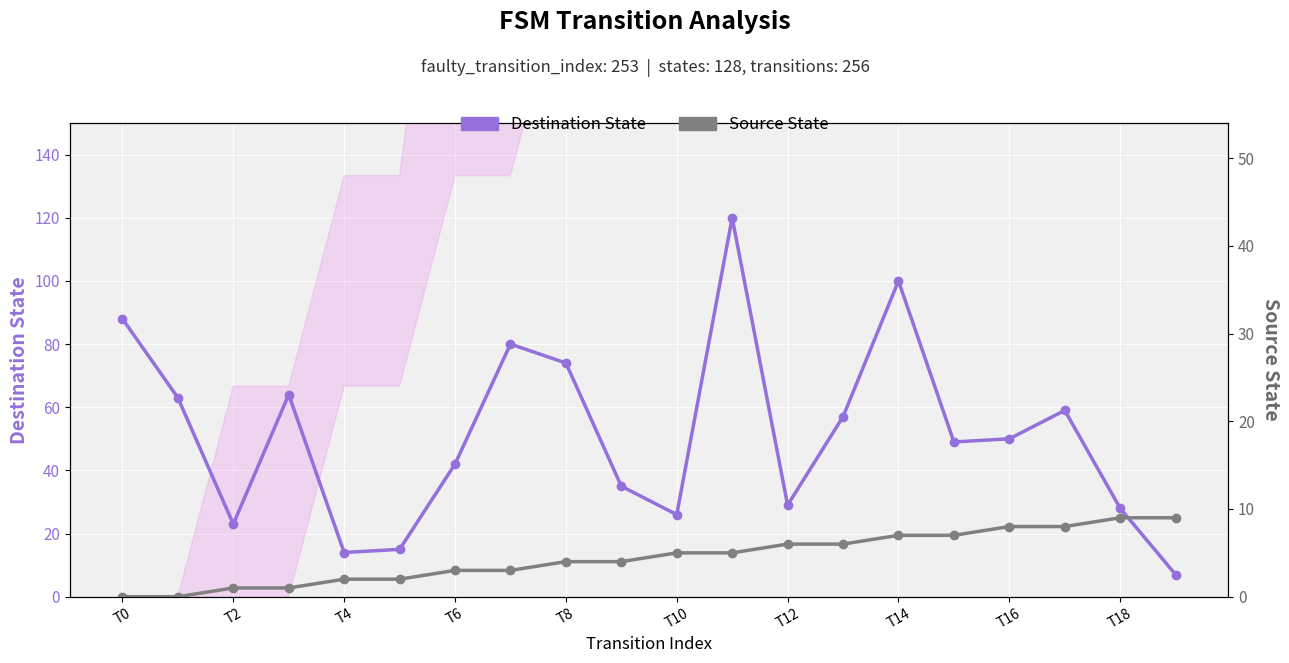

How many series are shown in this chart?

2